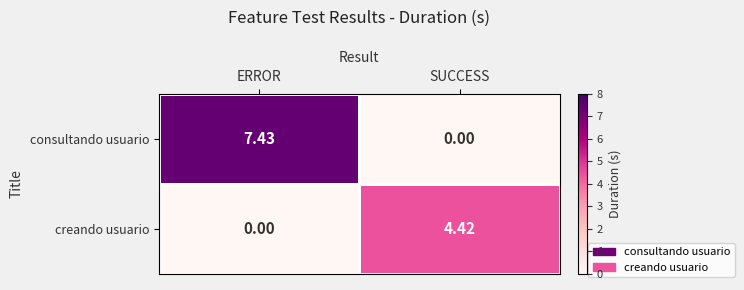

Which series has the largest range (max minus min)?

consultando usuario